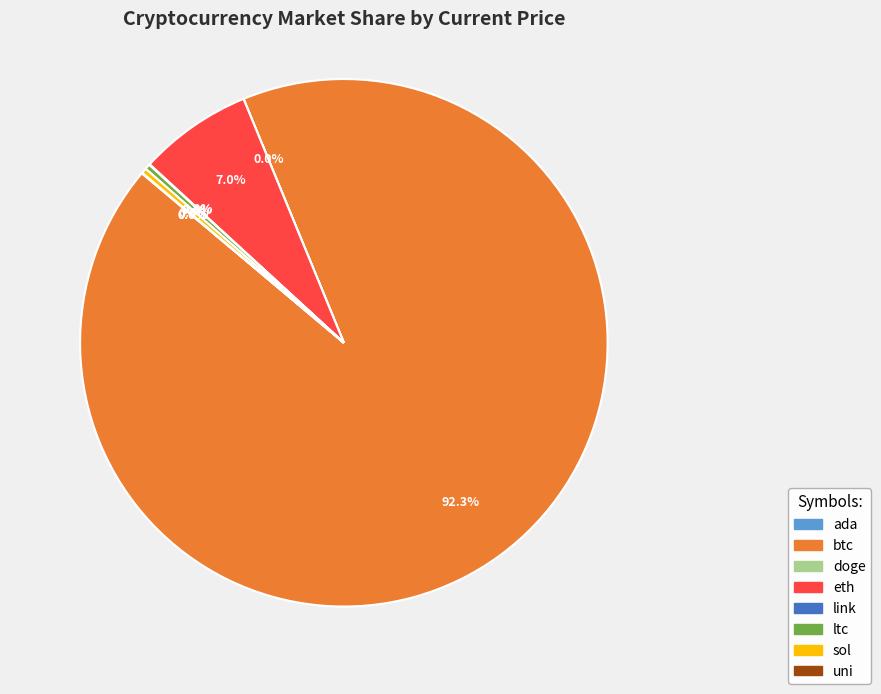

Which has a higher value, eth or ltc?

eth